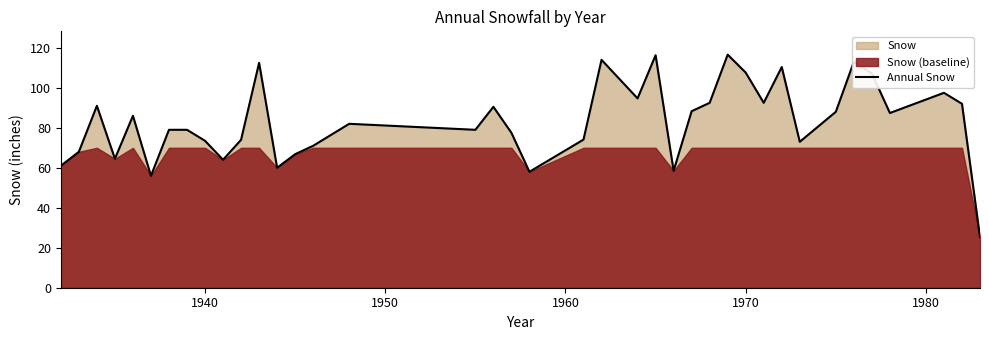

The value at 15 is 29.3. True or false?

False